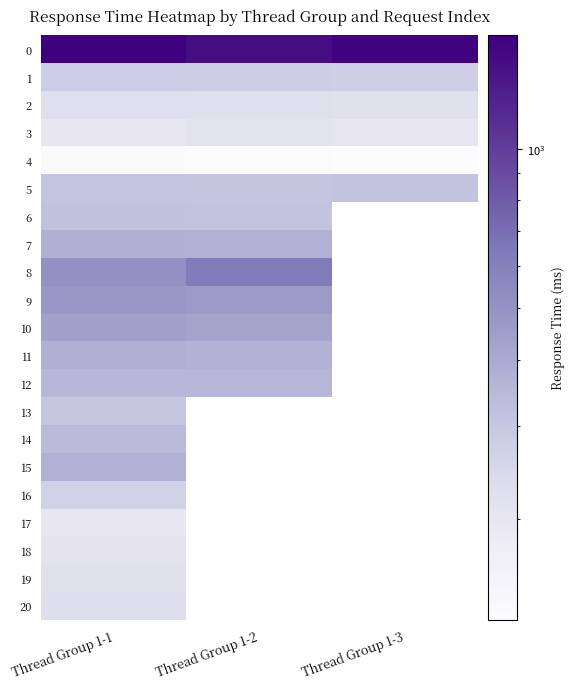

Which category has the lowest value in the 10 series?

Thread Group 1-2